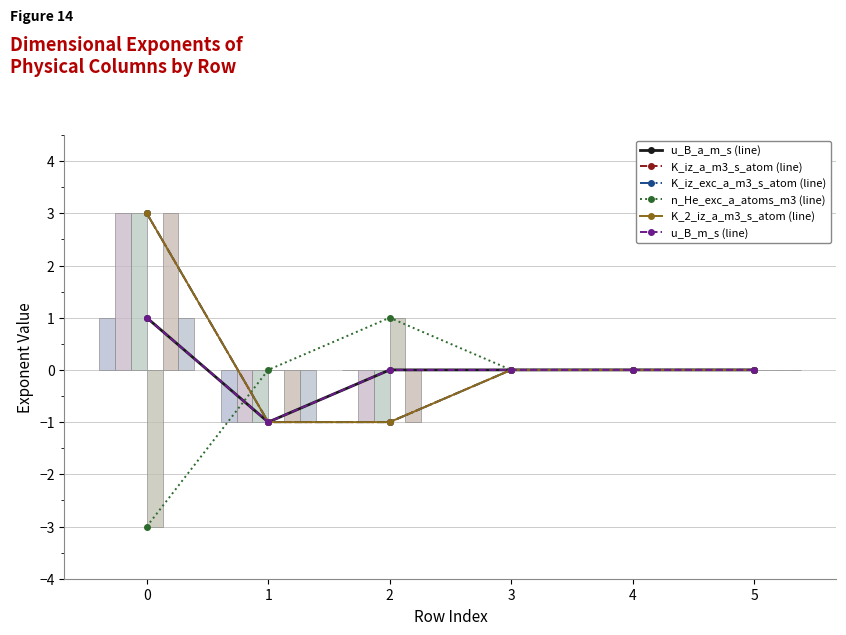

What are all the series names shown in the legend?

u_B_a_m_s, K_iz_a_m3_s_atom, K_iz_exc_a_m3_s_atom, n_He_exc_a_atoms_m3, K_2_iz_a_m3_s_atom, u_B_m_s